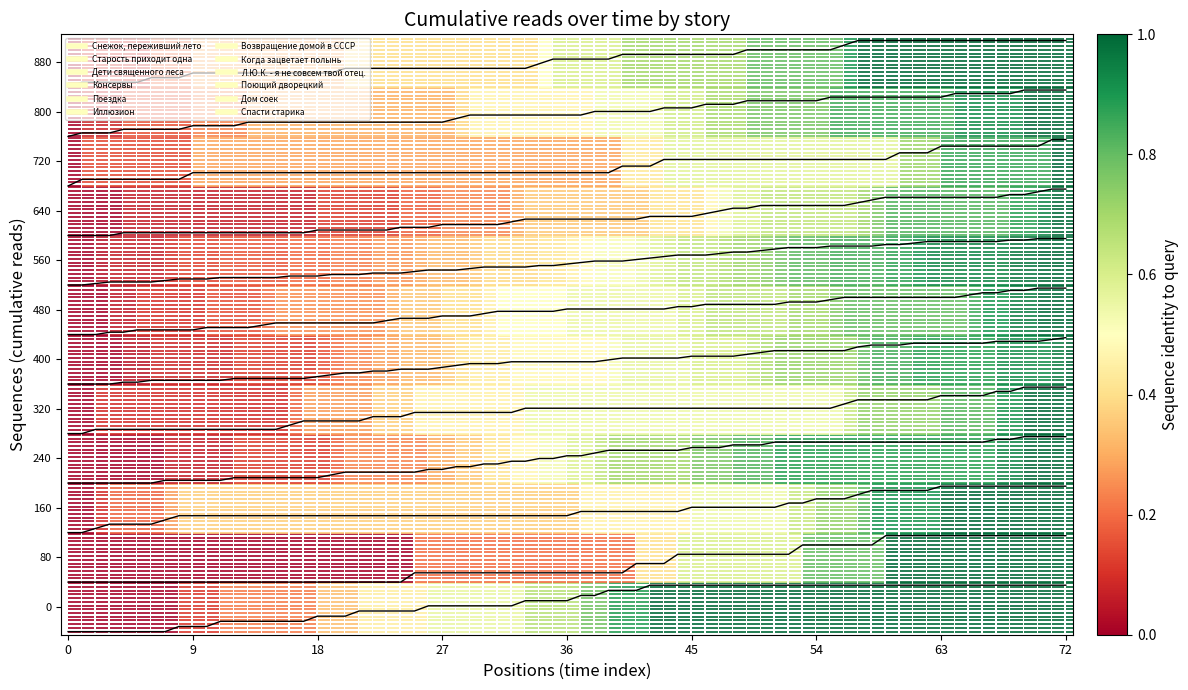

What is the sum of all Дети священного леса values?

320